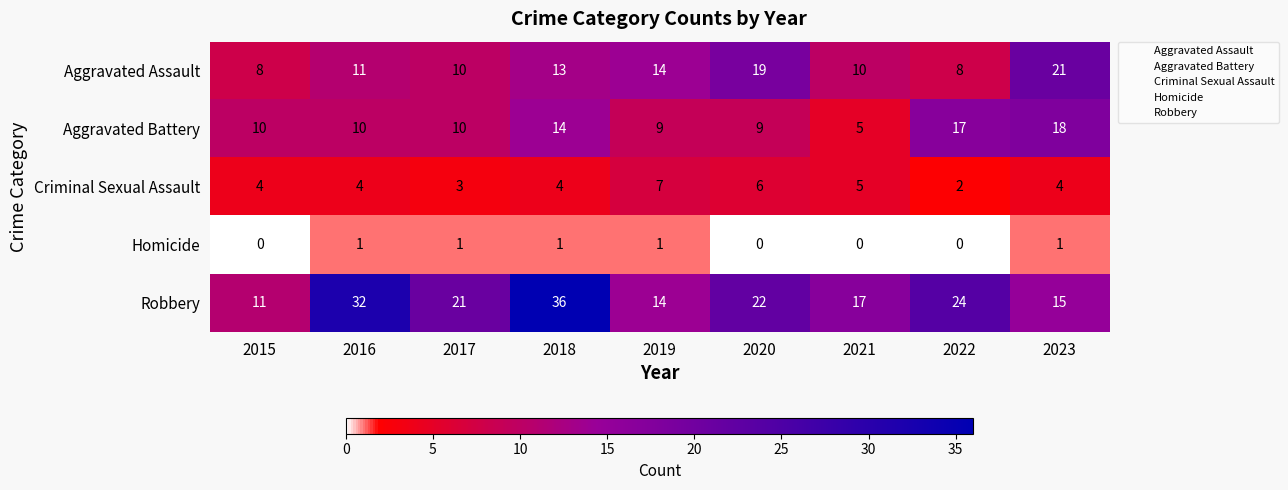

What is the total value across all series at 2019?

45